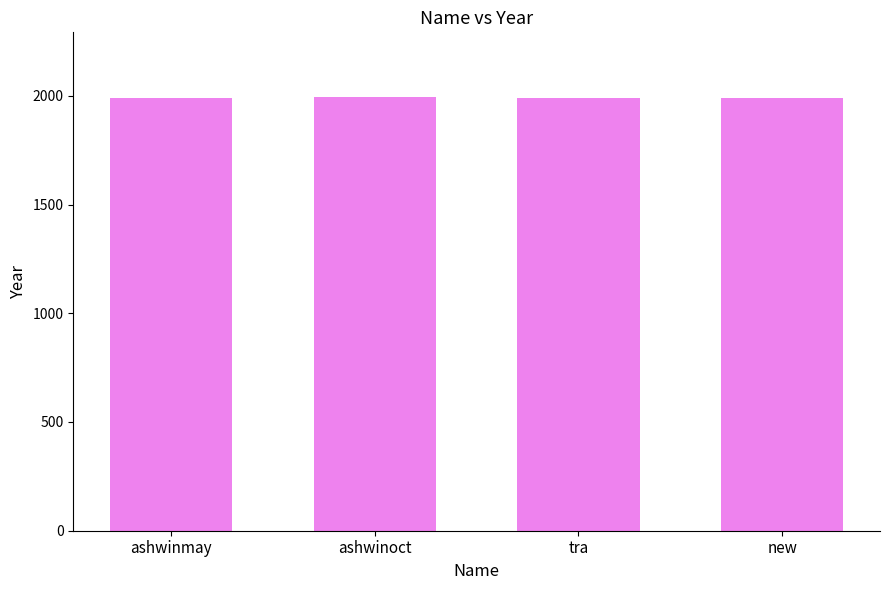

What is the value of the 2nd bar from the left?

1993